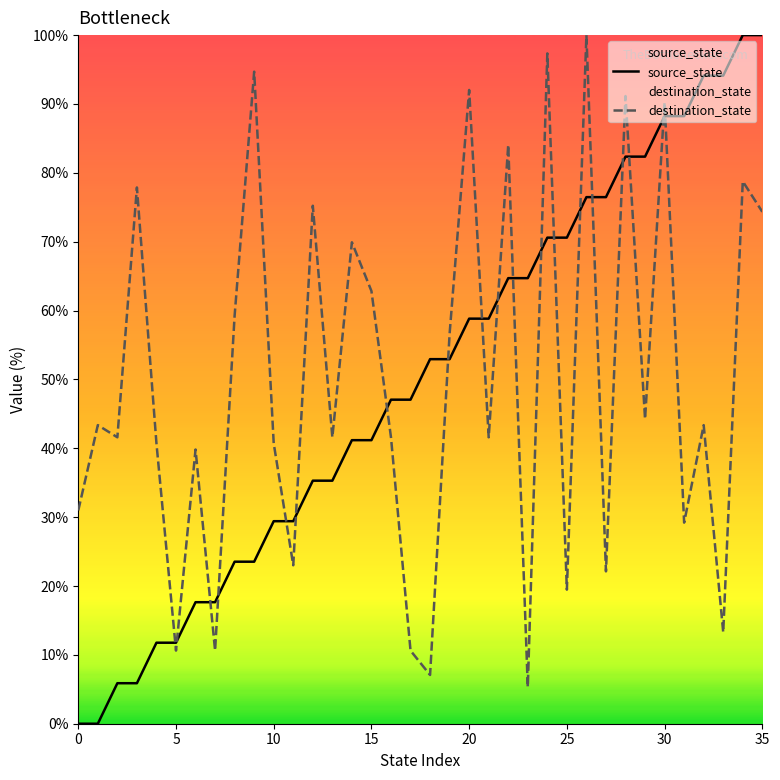

How many distinct data groups are displayed?

2